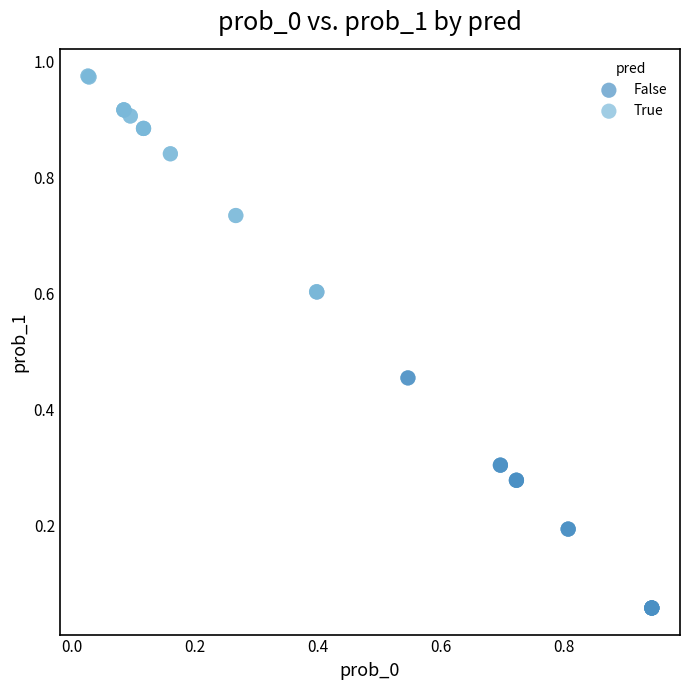

Which series has the largest Y range (max minus min)?

False